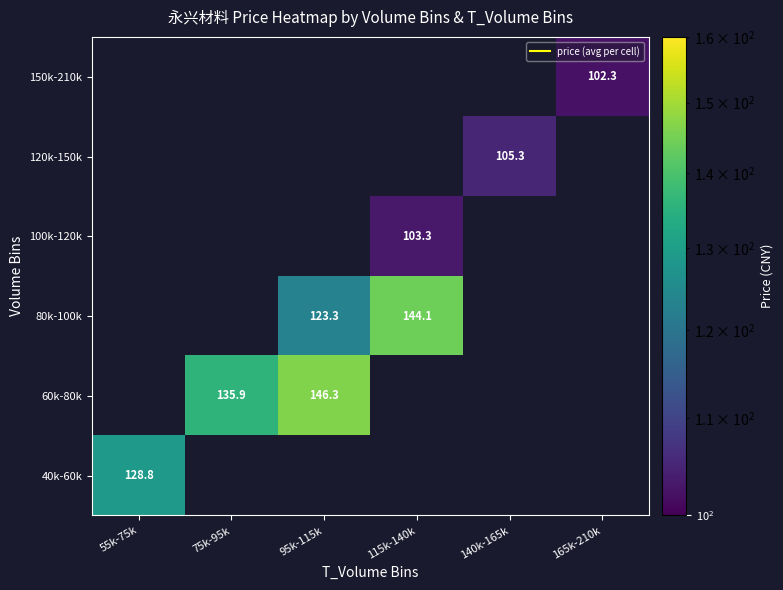

How many values in 100k-120k are above zero?

1